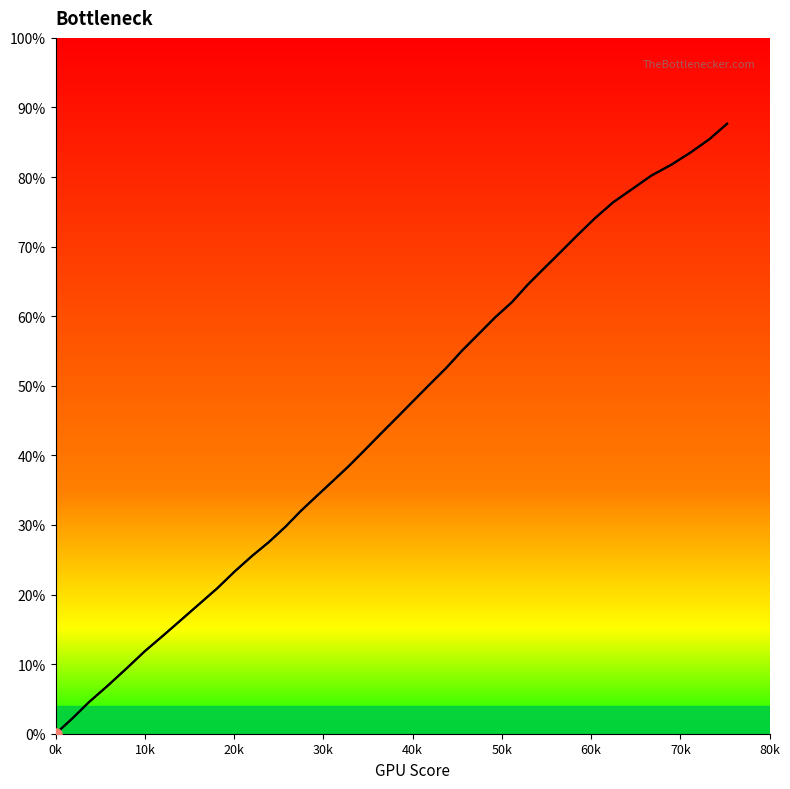

True or false: the data shows 221.9 at 35.

False